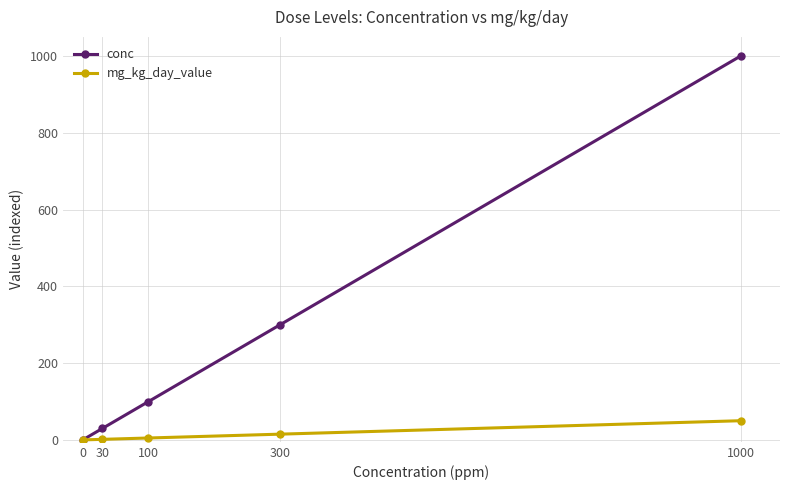

Which series changed the most between 0 and 300?

conc